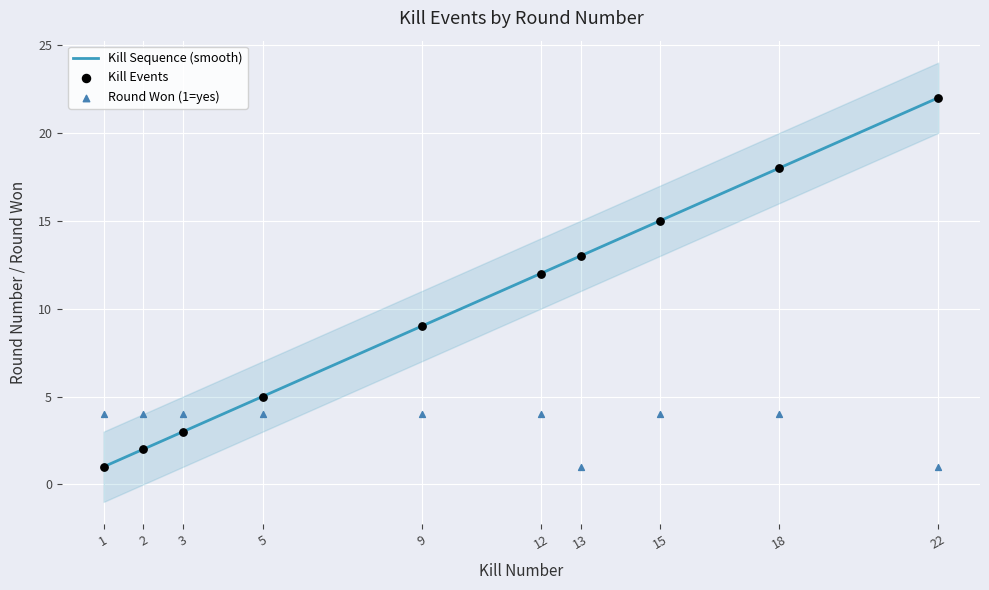

What is the total value across all series at 2?

6